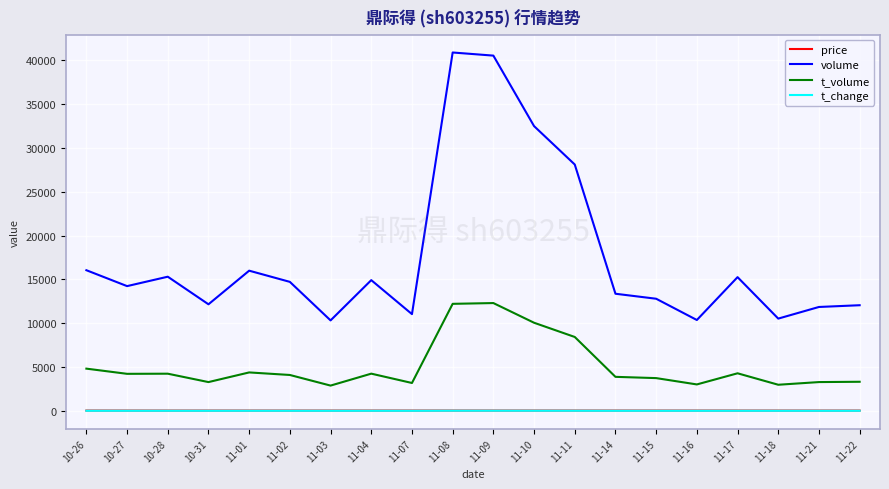

Which series has the largest total across all categories?

volume